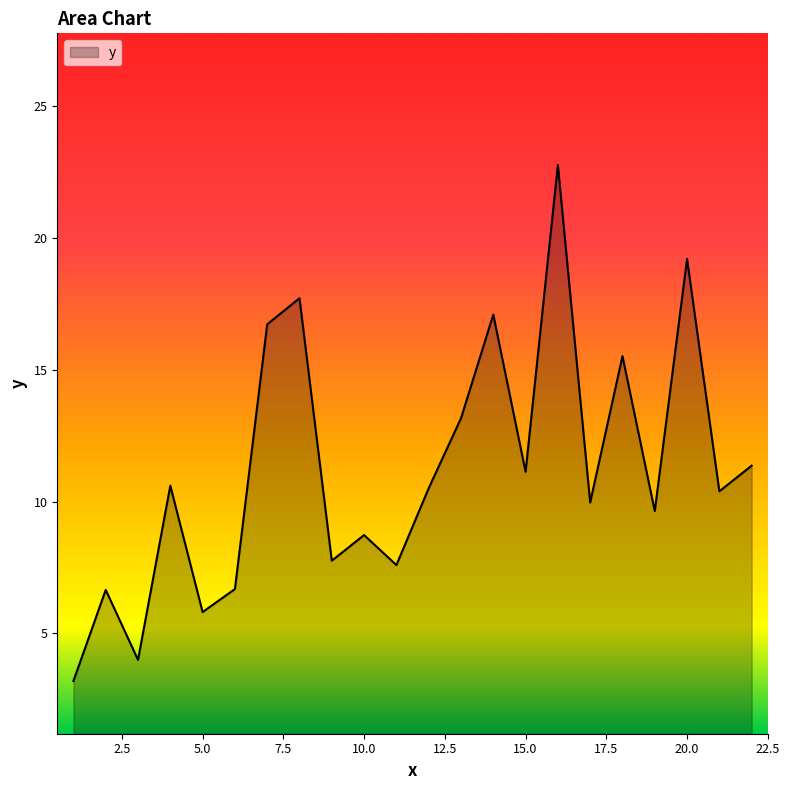

What is the smallest value displayed?

3.2